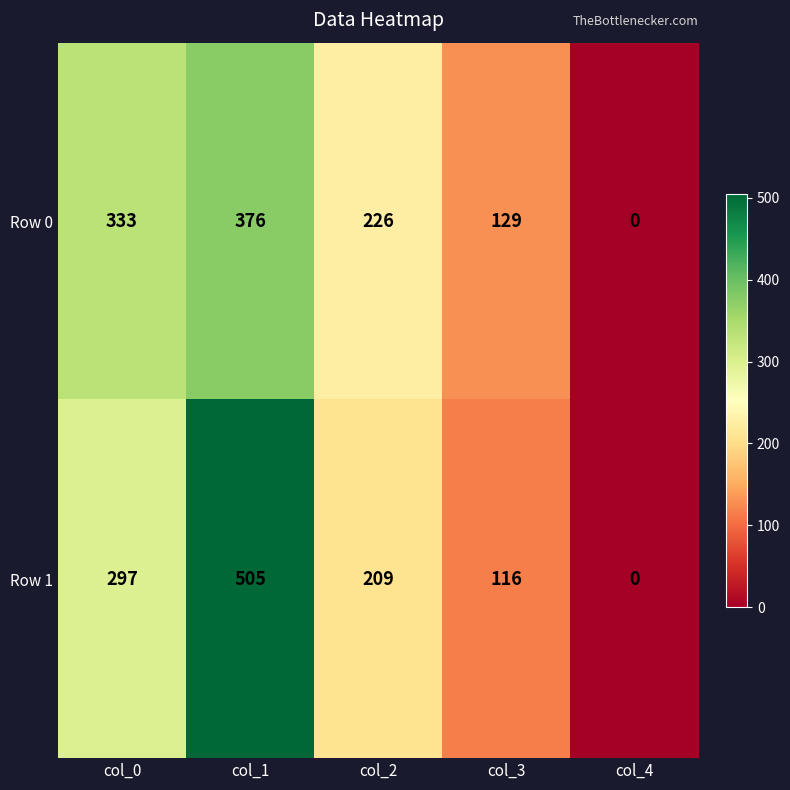

Which series changed the most between col_3 and col_4?

Row 0